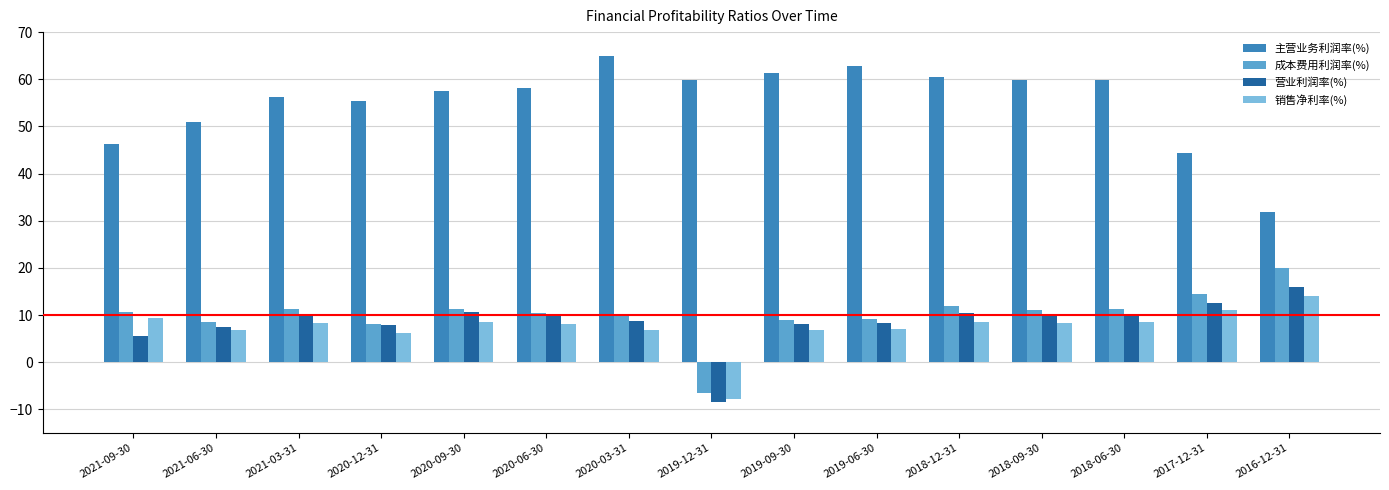

What is the smallest value displayed?

-8.4